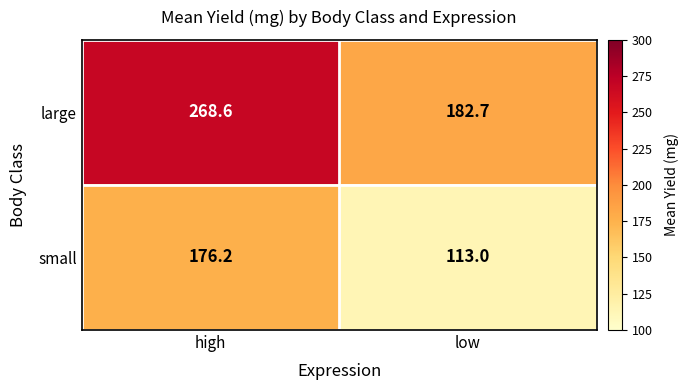

Reading left to right, transcribe all the data shown in this chart.

large: high=268.6	low=182.7
small: high=176.2	low=113.0